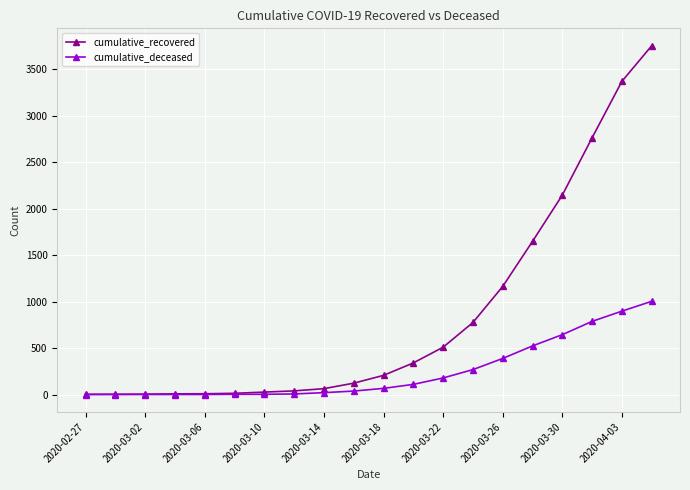

Which series has the largest total across all categories?

cumulative_recovered